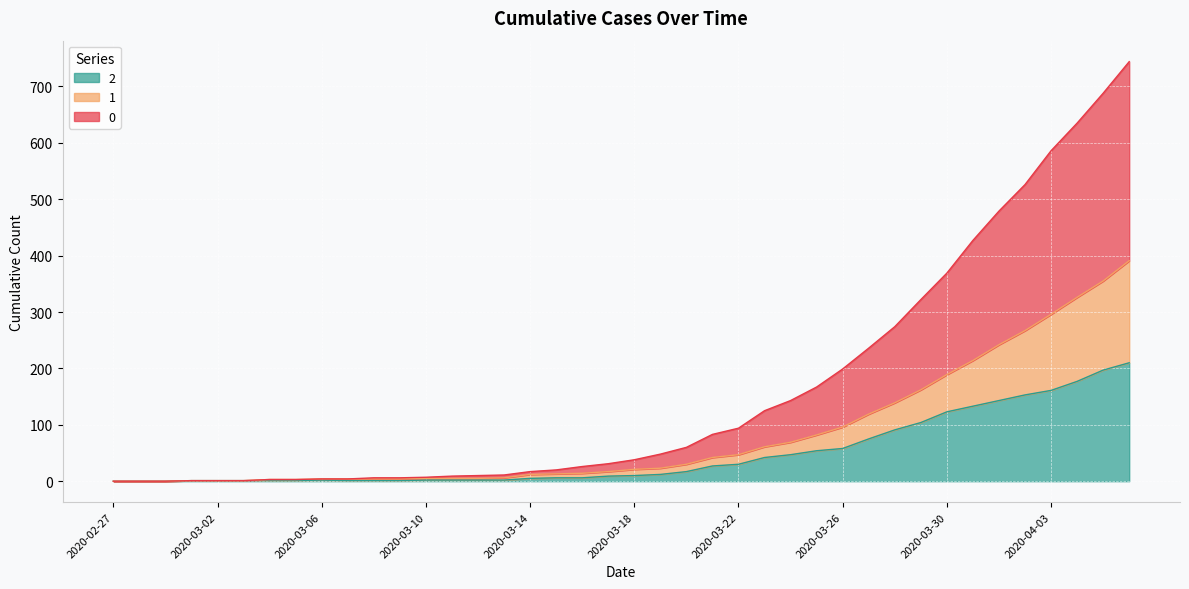

Reading left to right, extract all data points from this chart.

0: 2020-02-27=0	2020-02-28=0	2020-02-29=0	2020-03-01=1	2020-03-02=1	2020-03-03=1	2020-03-04=3	2020-03-05=3	2020-03-06=4	2020-03-07=4	2020-03-08=6	2020-03-09=6	2020-03-10=7	2020-03-11=9	2020-03-12=10	2020-03-13=11	2020-03-14=17	2020-03-15=20	2020-03-16=26	2020-03-17=31	2020-03-18=38	2020-03-19=48	2020-03-20=60	2020-03-21=83	2020-03-22=94	2020-03-23=125	2020-03-24=143	2020-03-25=167	2020-03-26=199	2020-03-27=236	2020-03-28=274	2020-03-29=322	2020-03-30=369	2020-03-31=427	2020-04-01=479	2020-04-02=526	2020-04-03=586	2020-04-04=635	2020-04-05=688	2020-04-06=744
1: 2020-02-27=0	2020-02-28=0	2020-02-29=0	2020-03-01=1	2020-03-02=1	2020-03-03=1	2020-03-04=3	2020-03-05=3	2020-03-06=4	2020-03-07=4	2020-03-08=4	2020-03-09=4	2020-03-10=5	2020-03-11=5	2020-03-12=5	2020-03-13=6	2020-03-14=12	2020-03-15=13	2020-03-16=14	2020-03-17=17	2020-03-18=21	2020-03-19=23	2020-03-20=30	2020-03-21=42	2020-03-22=47	2020-03-23=61	2020-03-24=69	2020-03-25=82	2020-03-26=96	2020-03-27=119	2020-03-28=139	2020-03-29=162	2020-03-30=189	2020-03-31=214	2020-04-01=242	2020-04-02=267	2020-04-03=296	2020-04-04=326	2020-04-05=355	2020-04-06=391
2: 2020-02-27=0	2020-02-28=0	2020-02-29=0	2020-03-01=1	2020-03-02=1	2020-03-03=1	2020-03-04=1	2020-03-05=1	2020-03-06=2	2020-03-07=1	2020-03-08=1	2020-03-09=1	2020-03-10=2	2020-03-11=2	2020-03-12=2	2020-03-13=2	2020-03-14=5	2020-03-15=6	2020-03-16=6	2020-03-17=9	2020-03-18=10	2020-03-19=12	2020-03-20=17	2020-03-21=27	2020-03-22=30	2020-03-23=42	2020-03-24=47	2020-03-25=54	2020-03-26=58	2020-03-27=75	2020-03-28=91	2020-03-29=104	2020-03-30=123	2020-03-31=133	2020-04-01=143	2020-04-02=153	2020-04-03=161	2020-04-04=177	2020-04-05=197	2020-04-06=210